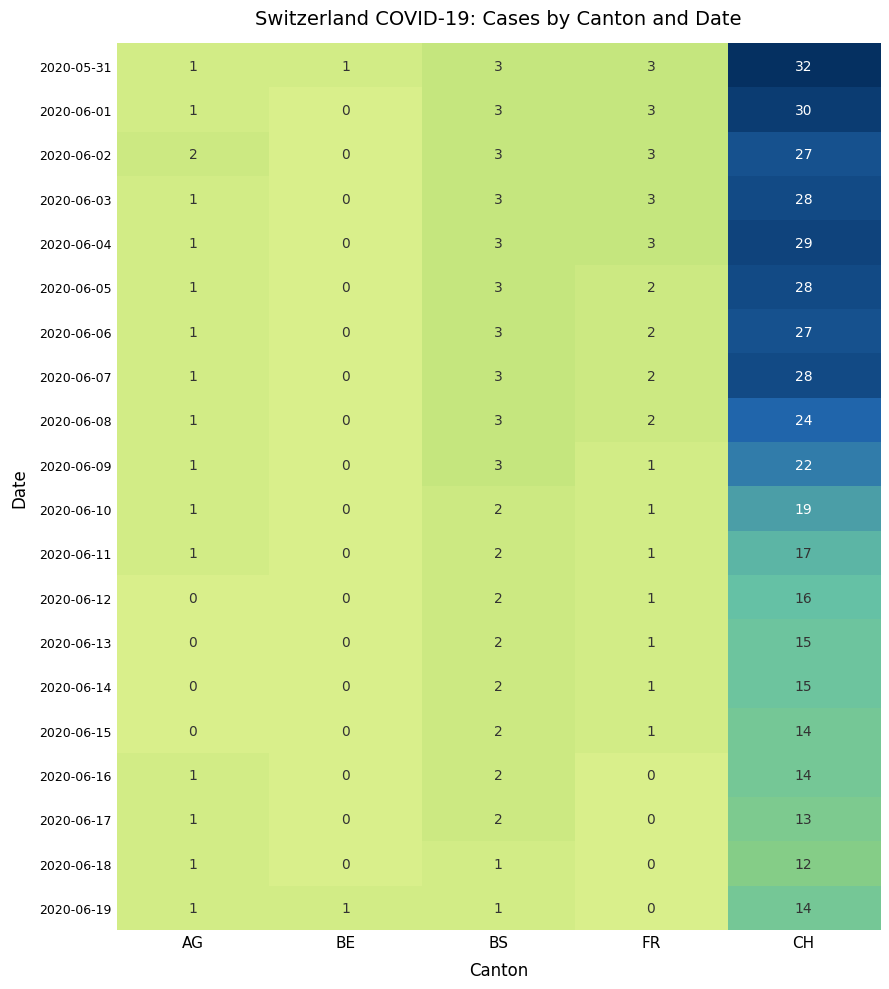

Which series has the largest range (max minus min)?

2020-05-31